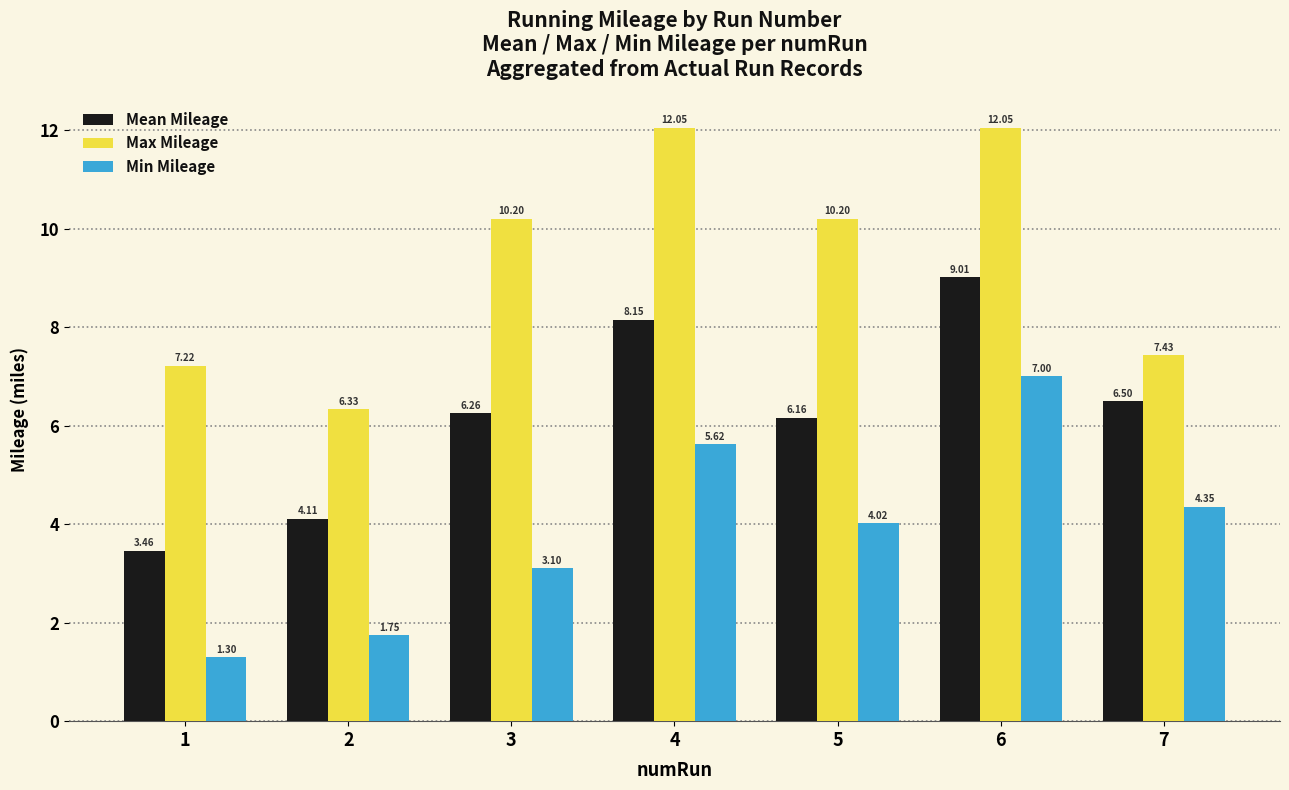

Rank the series by their average value, from lowest to highest.

Min Mileage, Mean Mileage, Max Mileage